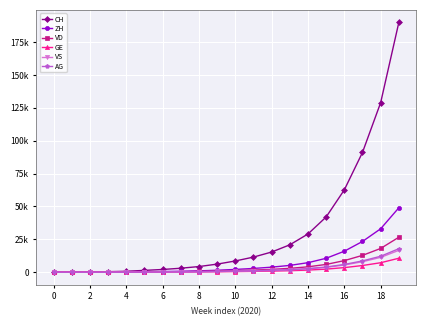

Reading left to right, list all the values displayed in this chart.

CH: 0	107	234	399	722	1388	2077	3014	4299	6139	8536	11490	15337	20820	29061	41990	62613	91096	128948	189939
ZH: 0	23	45	80	153	338	500	724	1021	1490	2111	2862	3836	5169	7236	10582	15958	23381	33025	48984
VD: 0	15	32	60	105	195	290	419	597	868	1199	1612	2154	2933	4098	5913	8807	12795	18066	26597
GE: 0	13	20	31	44	69	107	164	234	333	469	631	849	1157	1620	2342	3494	5090	7204	10621
VS: 0	9	27	52	93	120	178	260	374	537	746	1004	1341	1820	2544	3673	5484	7986	11283	16614
AG: 0	5	16	26	59	125	189	280	403	581	806	1080	1441	1956	2737	3948	5892	8590	12131	17875